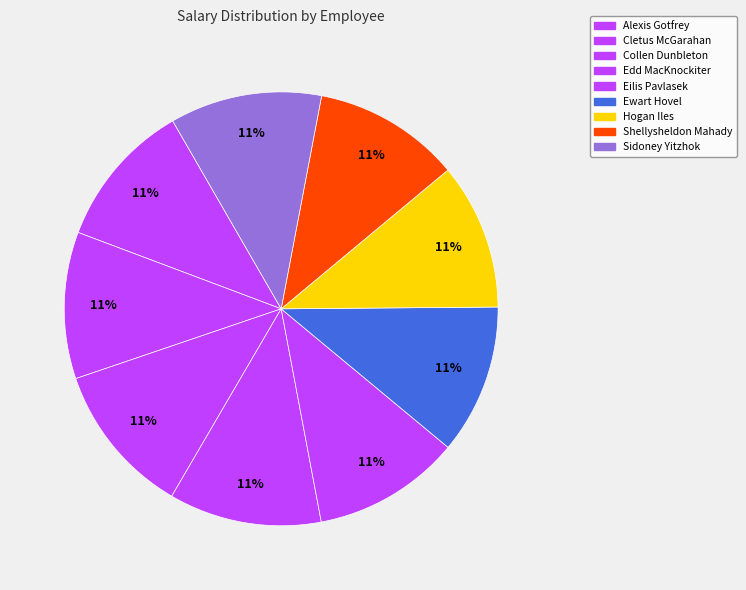

Combined, what portion of the pie is Cletus McGarahan and Shellysheldon Mahady?

21.9%